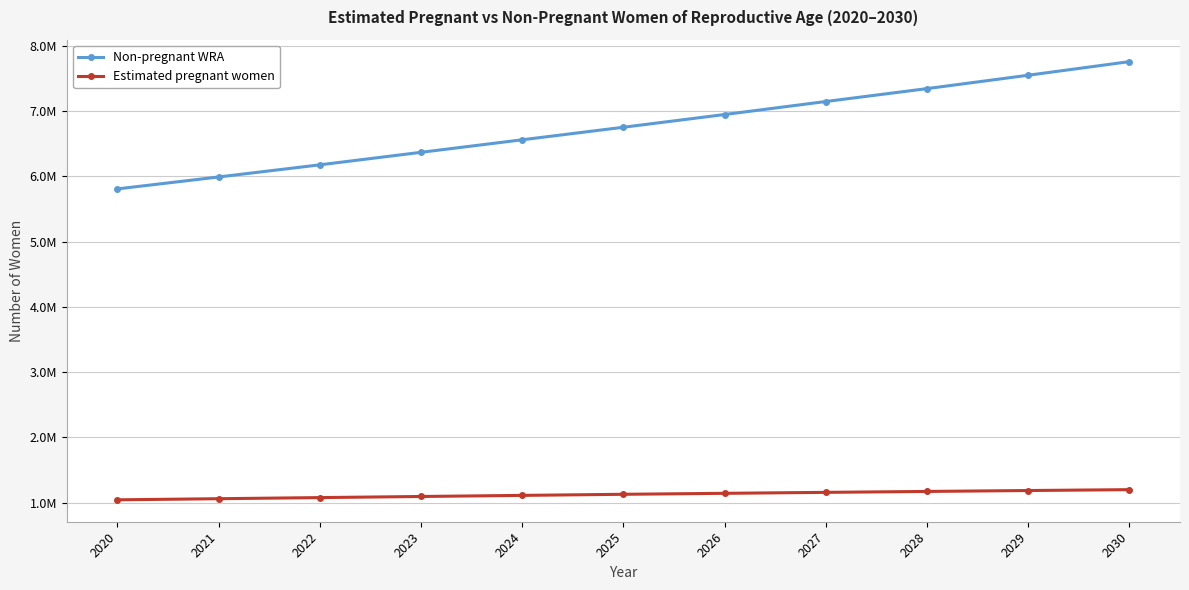

The Estimated pregnant women series shows 224107.0 at 2023. True or false?

False